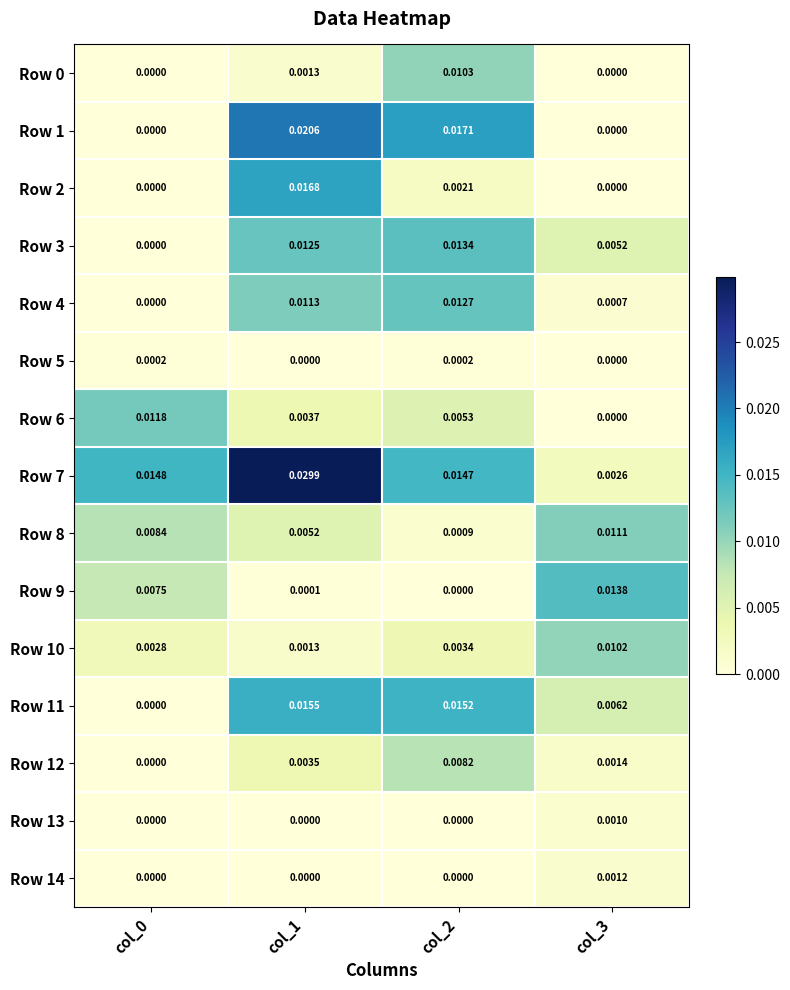

Is the value of Row 1 at col_2 greater than the value of Row 8 at col_3?

Yes